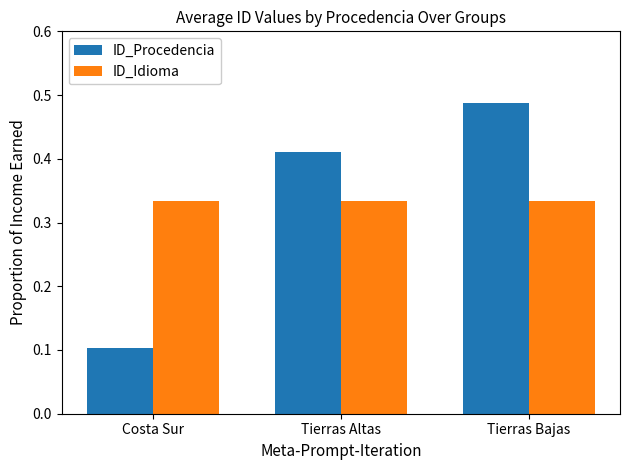

What is the label of the 2nd bar from the right?

Tierras Altas